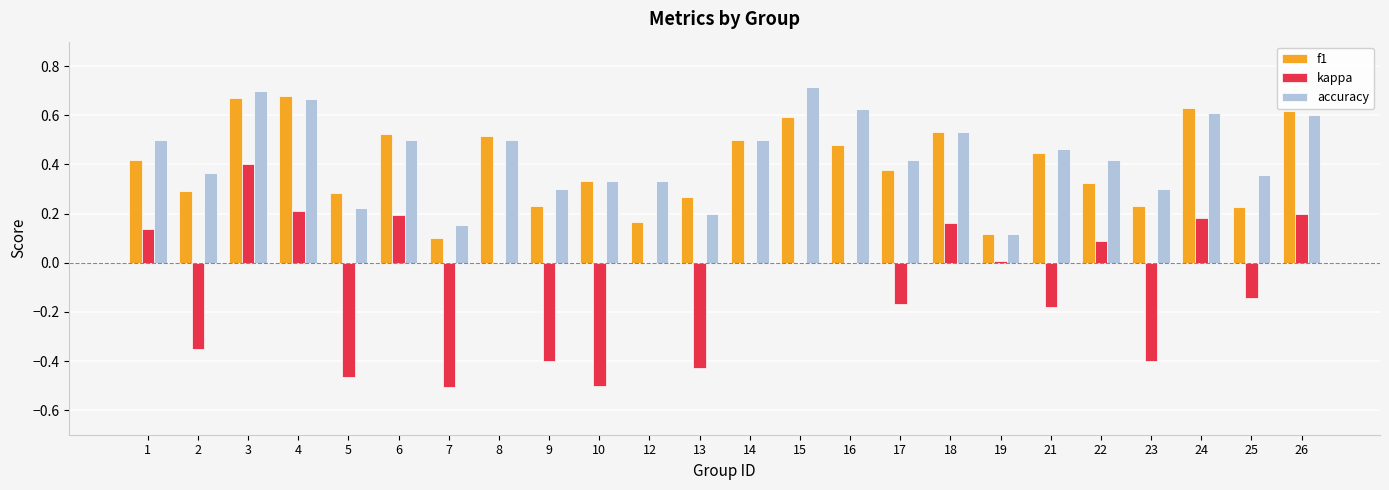

Is it true that f1 equals 0.3 at 21?

False